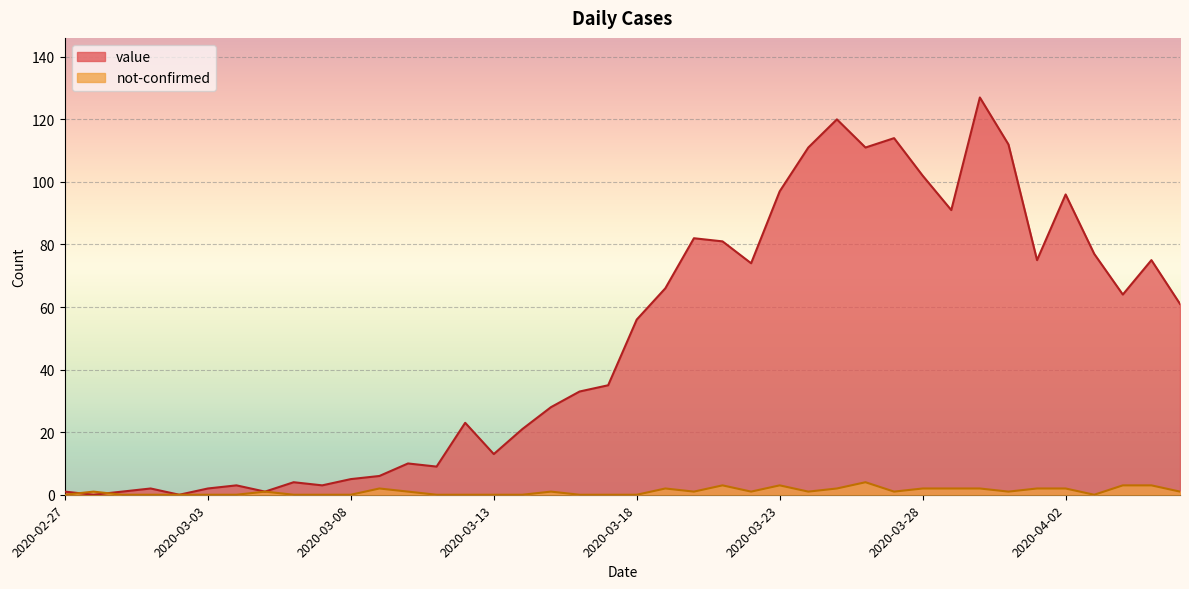

What is the total value across all series at 2020-04-06?

62